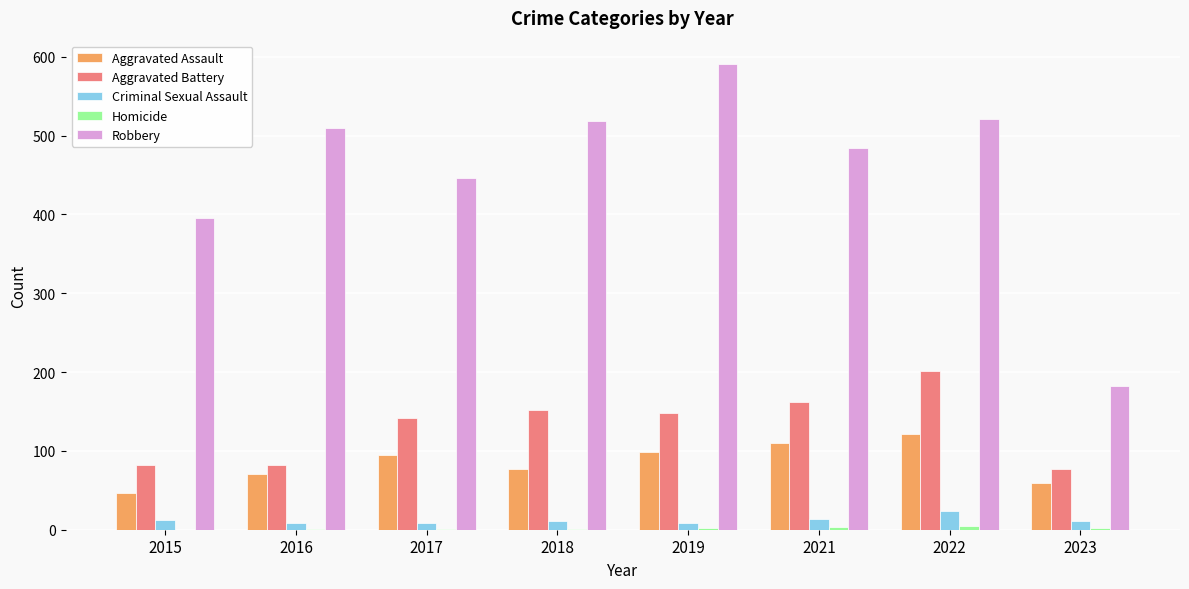

What is the greatest value displayed?

591